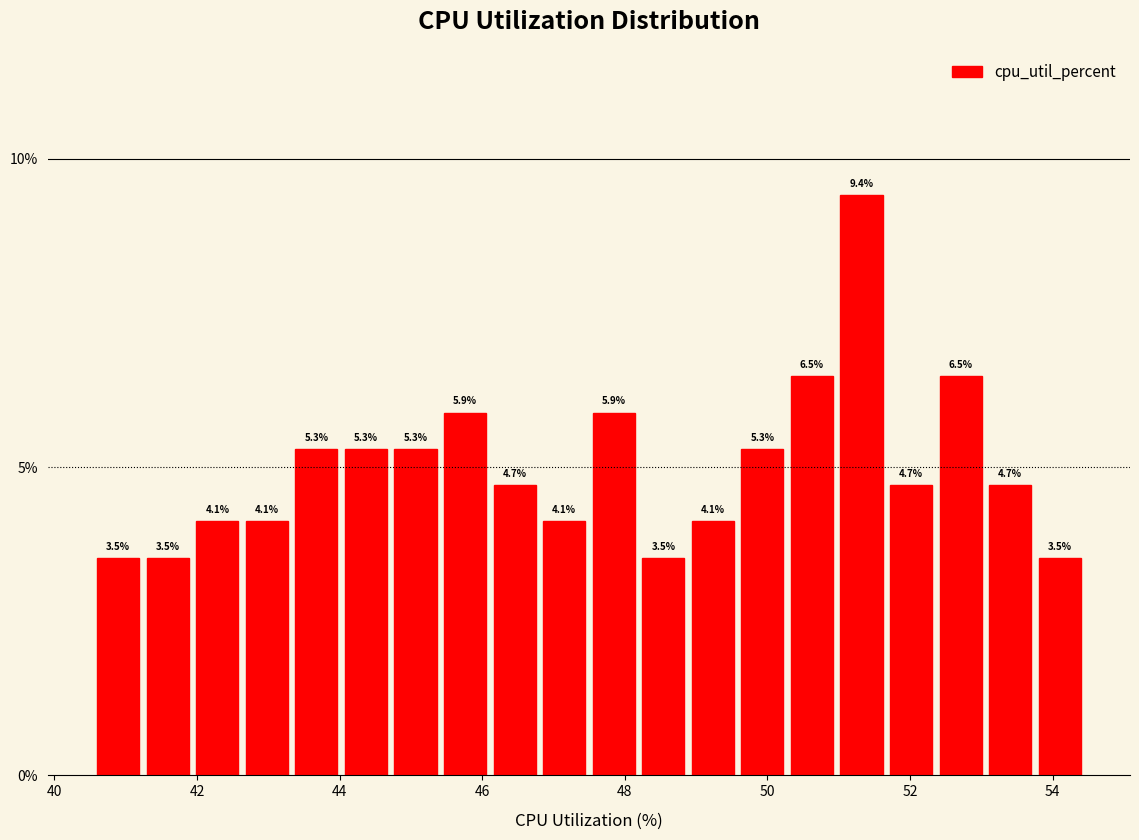

Around what value on the x-axis is the tallest bar? Give the approximate position of its centre, as read against the axis.

51.4